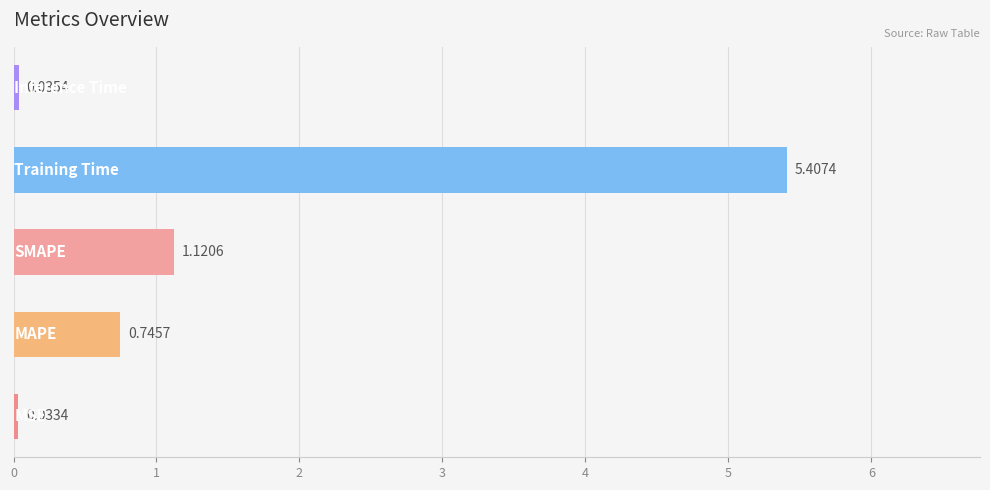

What is the difference between the maximum and minimum values?

5.4